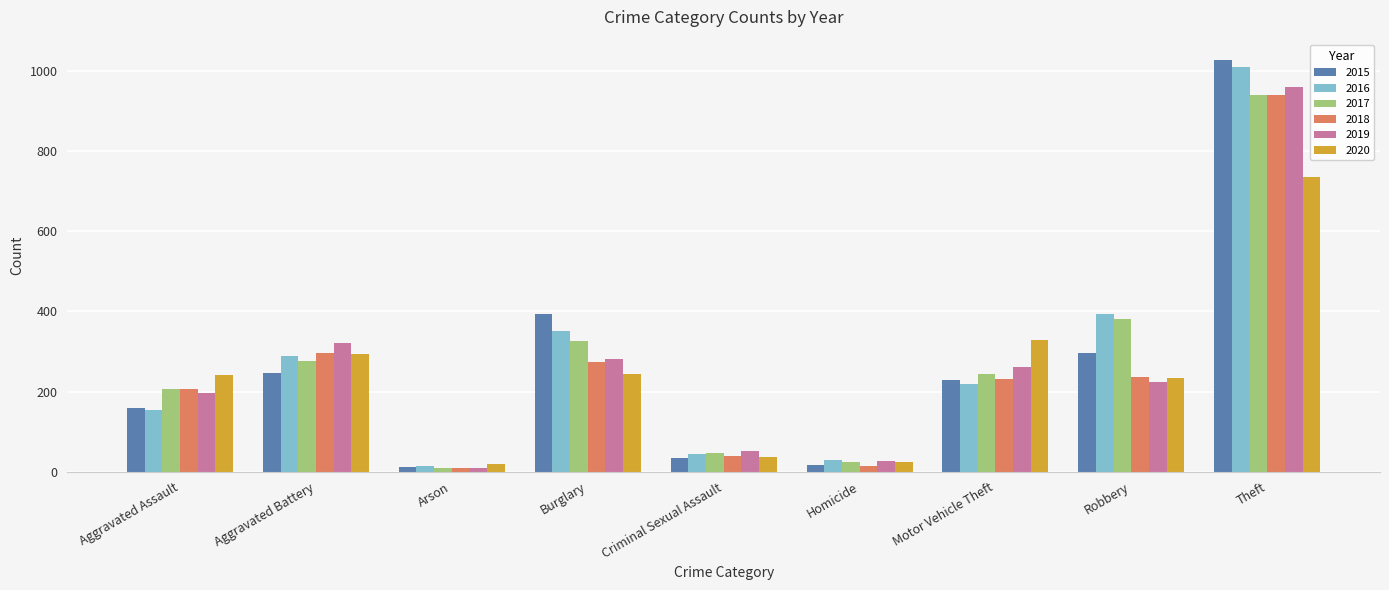

Is it true that 2017 equals 435 at Motor Vehicle Theft?

False